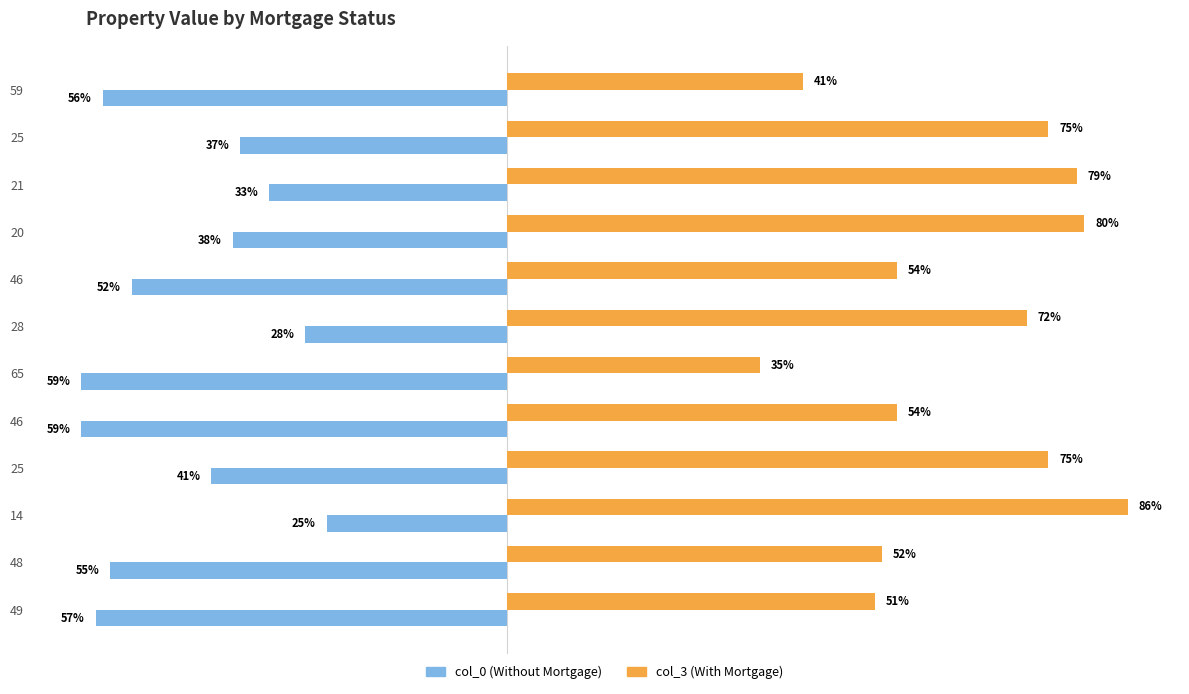

Are the bars grouped side by side (vs. stacked)?

Yes